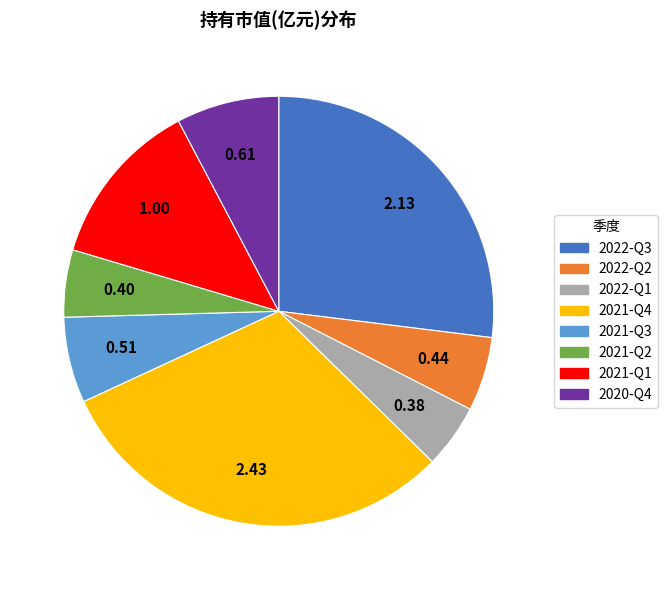

Combined, do 2021-Q2 and 2022-Q1 account for over 50%?

No